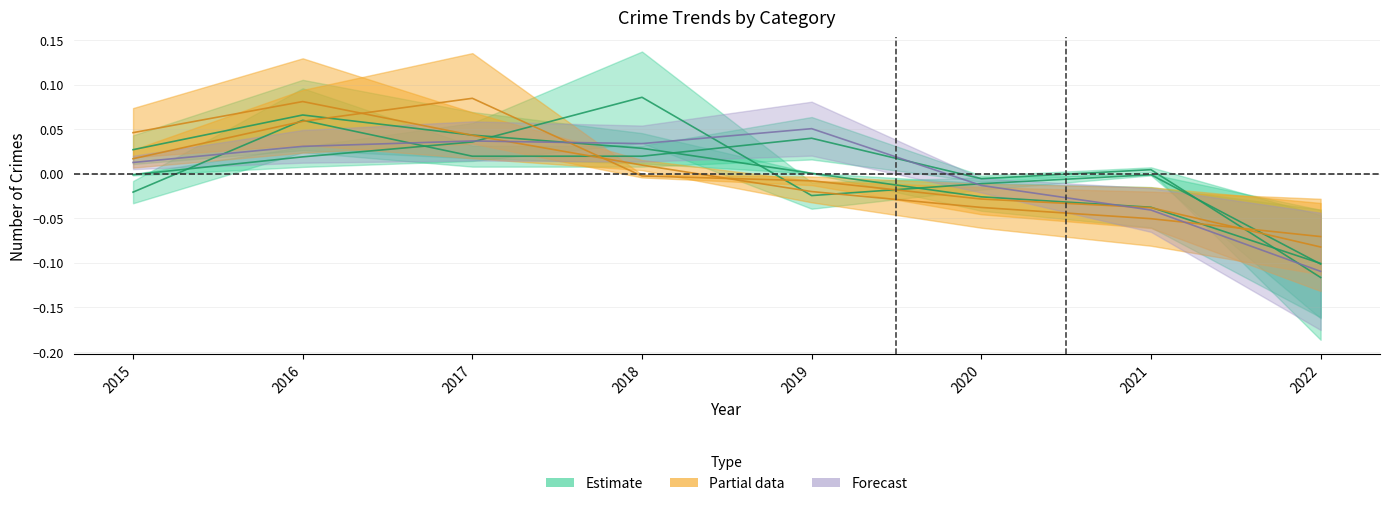

What is the spread (max minus min) of values at 2021?

0.1